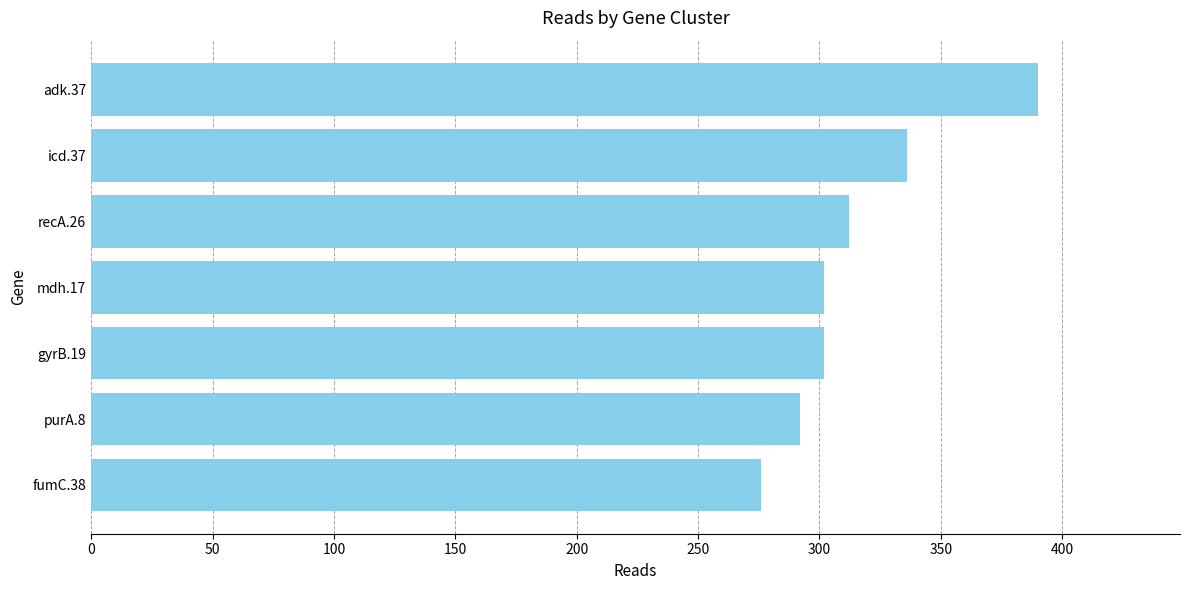

What is the sum of the values at fumC.38 and gyrB.19?

578